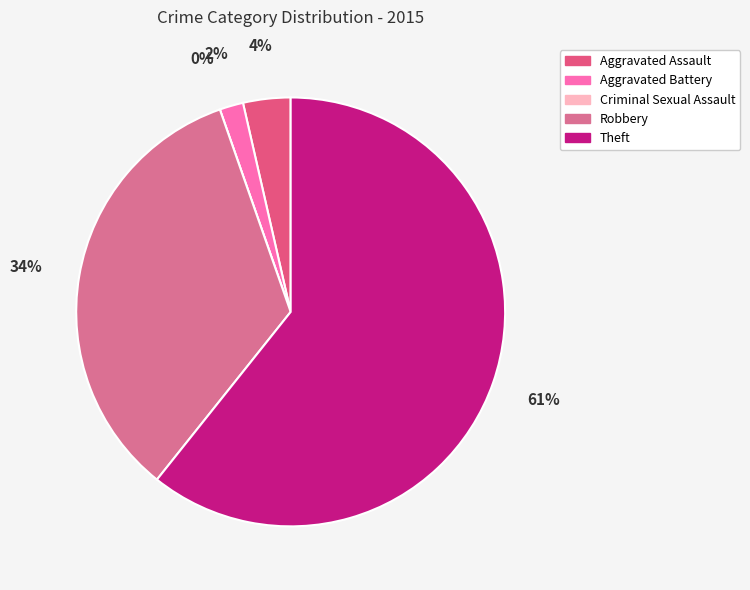

To the nearest percent, what percentage of the pie is Robbery?

34%